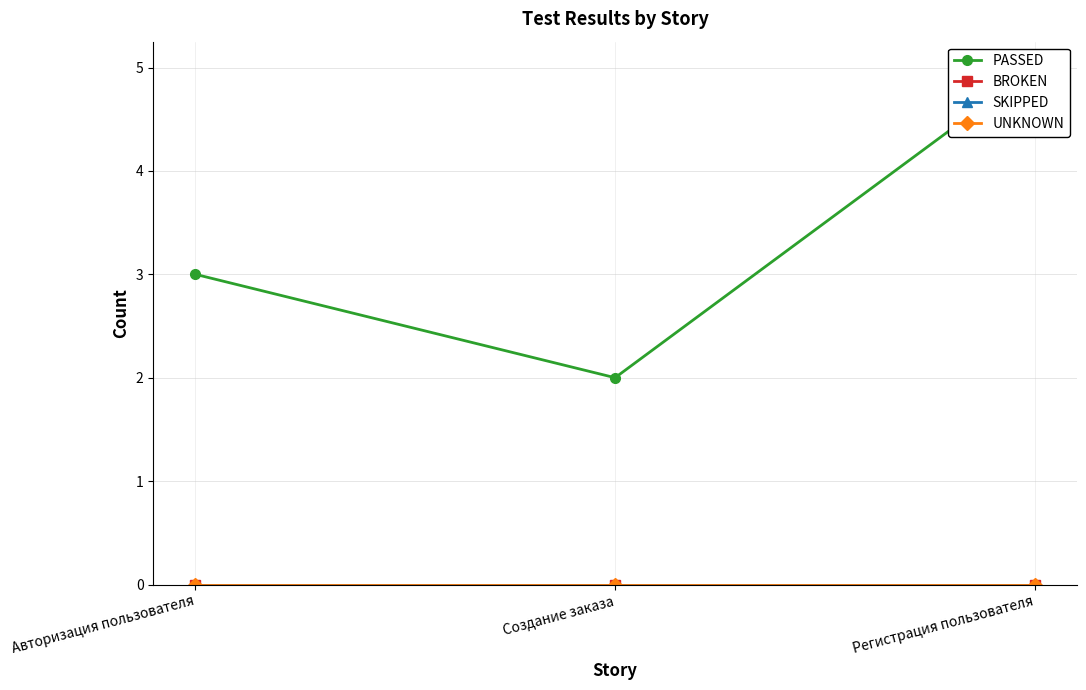

Which category has the lowest value across all series?

Авторизация пользователя